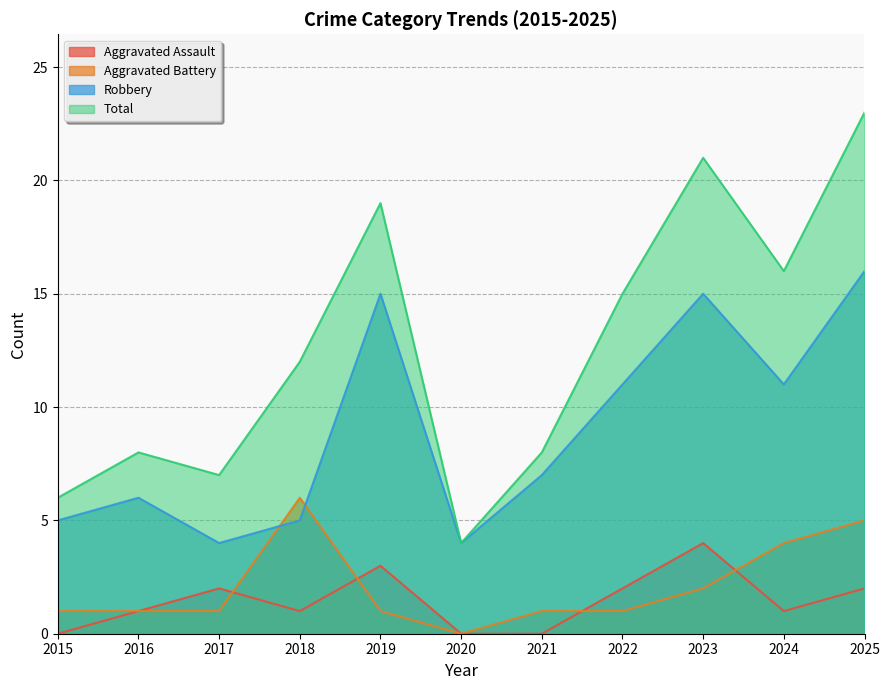

True or false: Total and Robbery cross at least once.

False